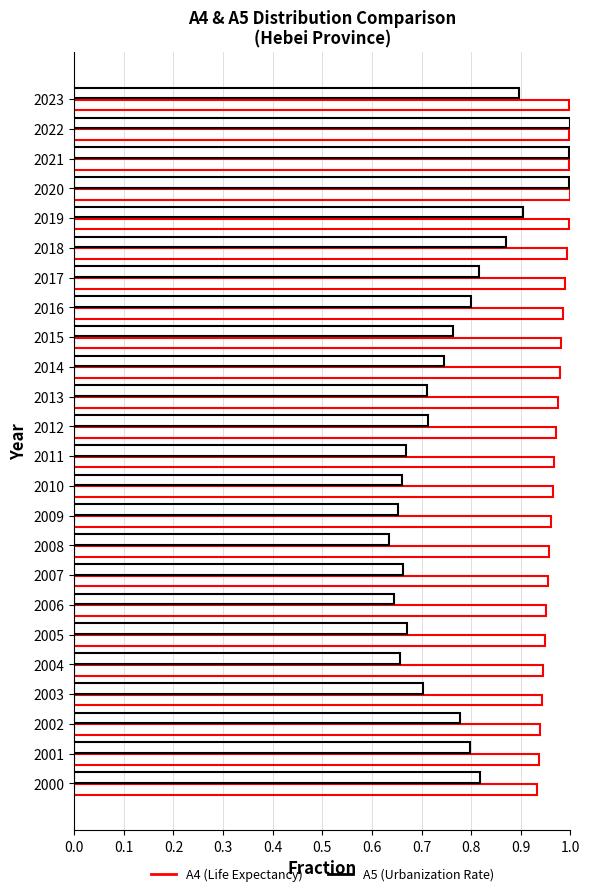

What is the difference between the maximum and minimum values in the A5 (Urbanization Rate) series?

0.4